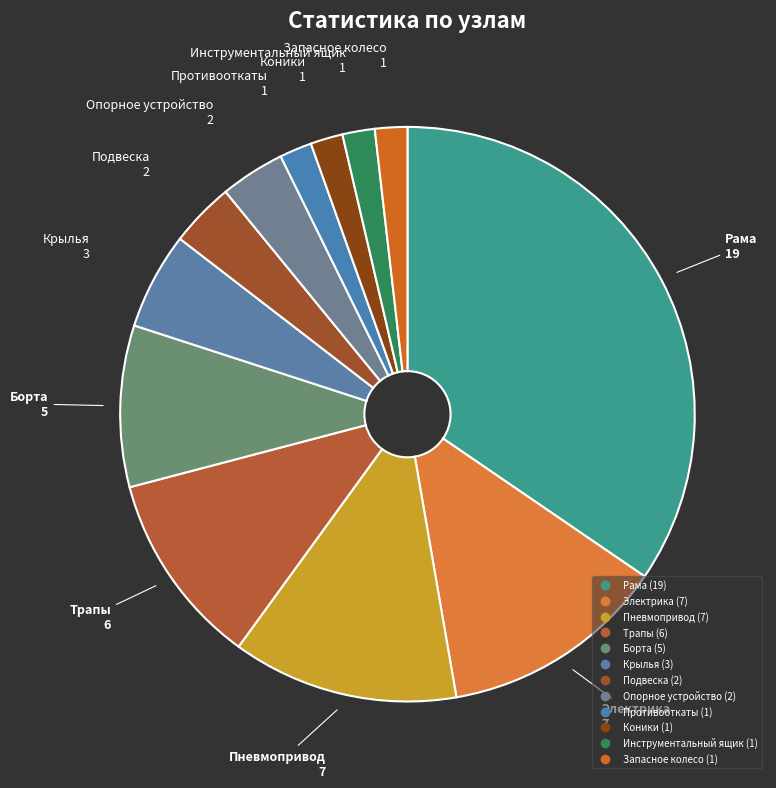

How many slices are in this pie chart?

12